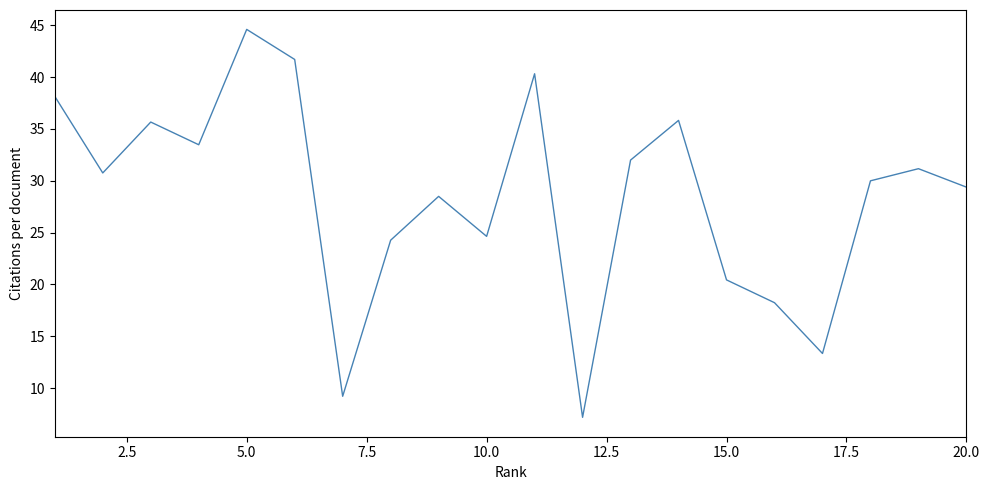

Does the chart have visible grid lines?

No